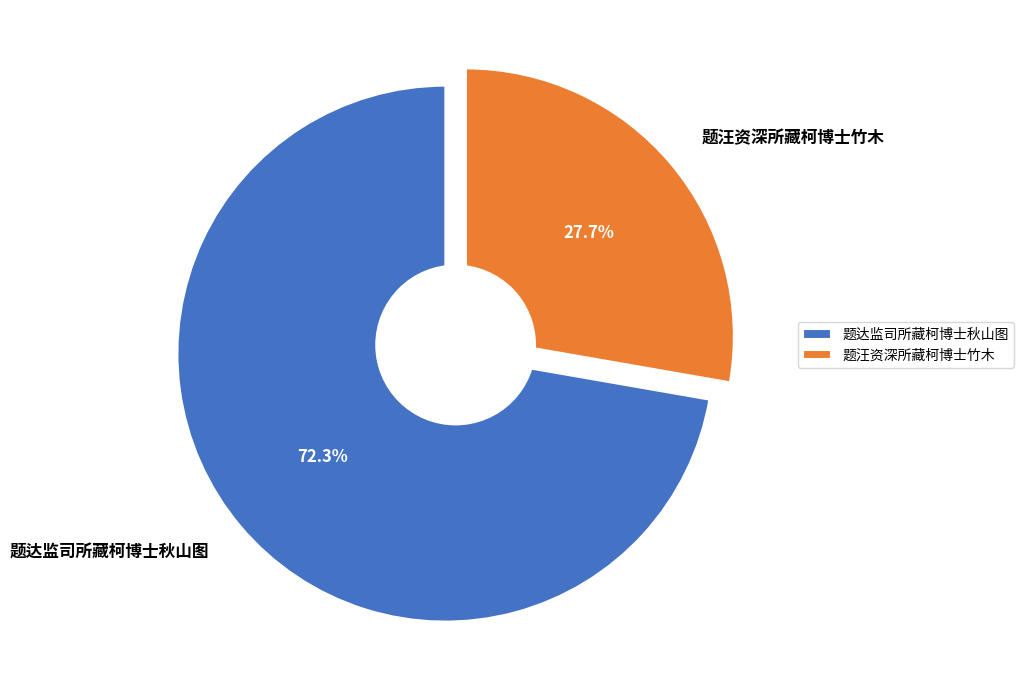

What is the smallest slice in the pie chart?

题汪资深所藏柯博士竹木